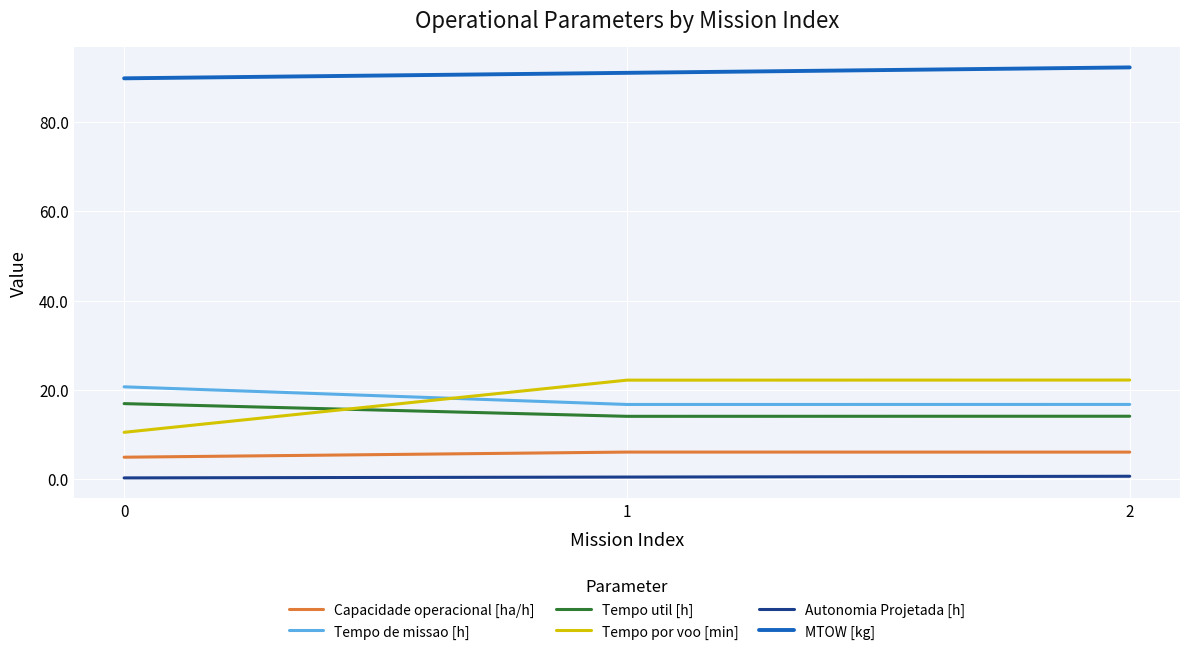

Count the number of data series in this chart.

6